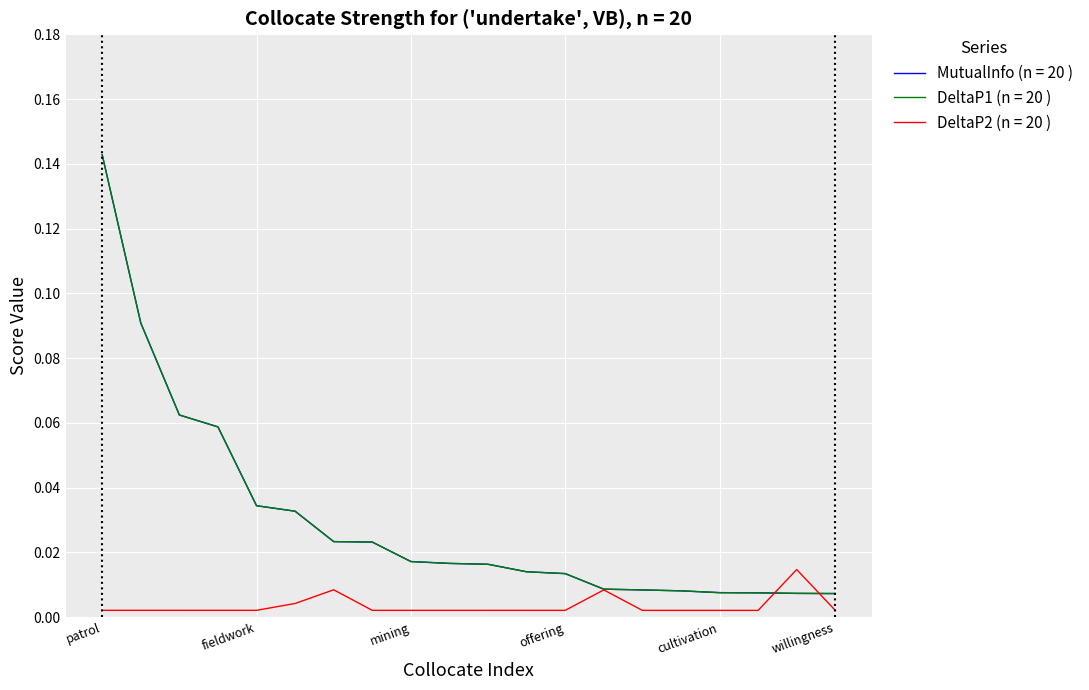

Reading left to right, transcribe all the data shown in this chart.

MutualInfo: 0.1	0.1	0.1	0.1	0.0	0.0	0.0	0.0	0.0	0.0	0.0	0.0	0.0	0.0	0.0	0.0	0.0	0.0	0.0	0.0
DeltaP1: 0.1	0.1	0.1	0.1	0.0	0.0	0.0	0.0	0.0	0.0	0.0	0.0	0.0	0.0	0.0	0.0	0.0	0.0	0.0	0.0
DeltaP2: 0.0	0.0	0.0	0.0	0.0	0.0	0.0	0.0	0.0	0.0	0.0	0.0	0.0	0.0	0.0	0.0	0.0	0.0	0.0	0.0